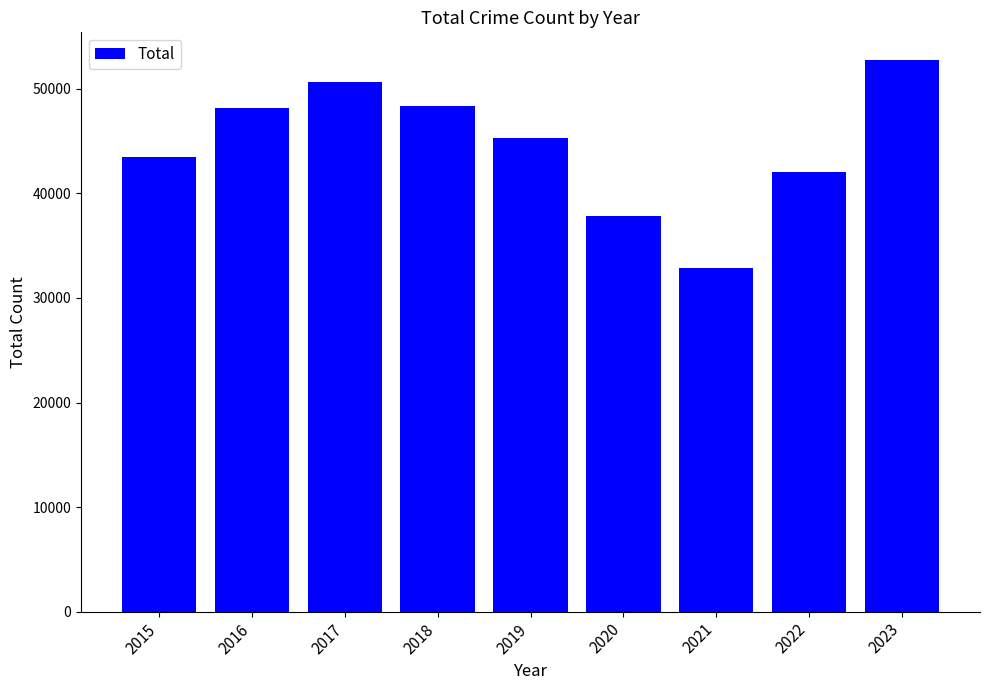

Are the bars horizontal?

No